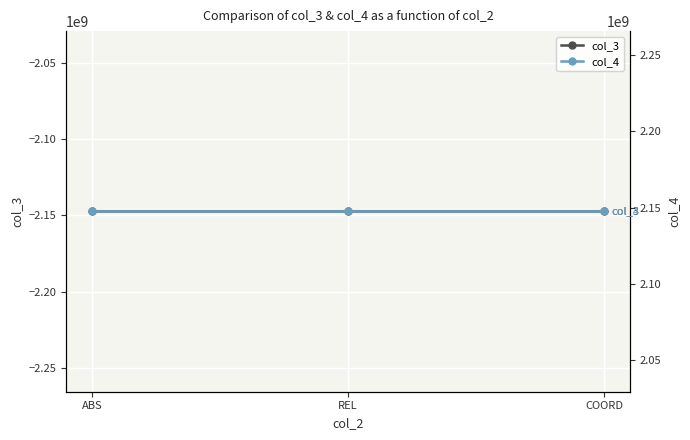

What is the minimum value for col_3?

-2147483647